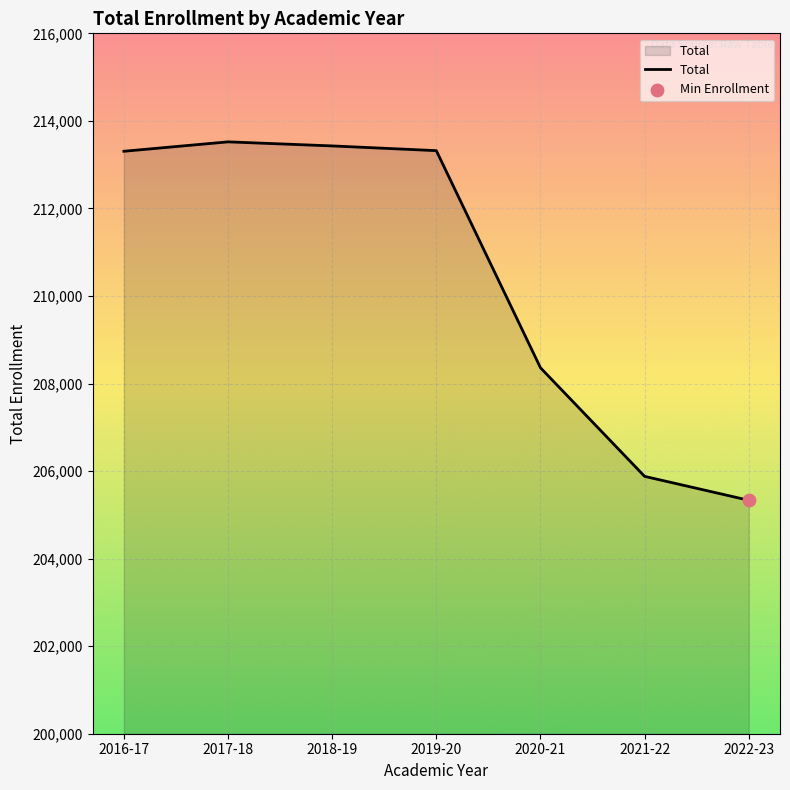

Between 2016-17 and 2020-21, which is larger?

2016-17